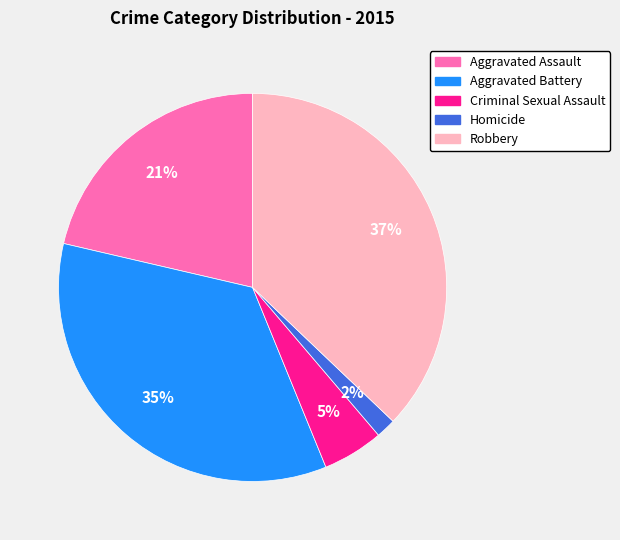

Between Aggravated Battery and Robbery, which is larger?

Robbery